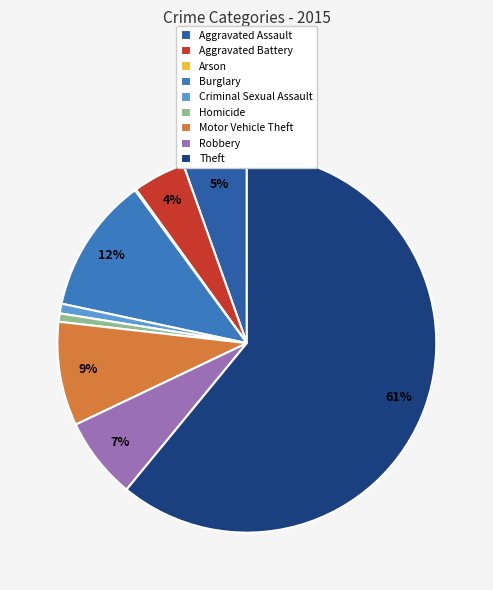

To the nearest percent, what percentage of the pie is Criminal Sexual Assault?

1%